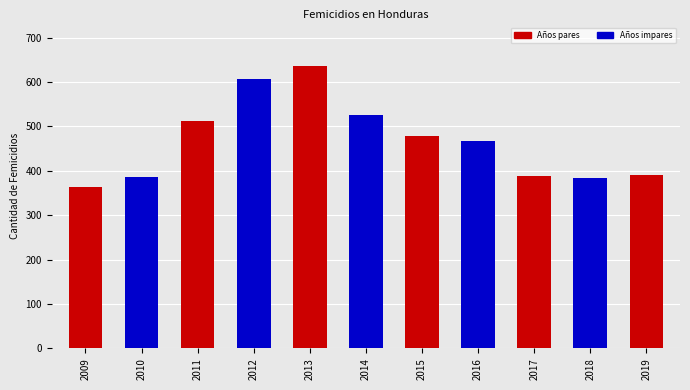

What is the smallest value displayed?

363